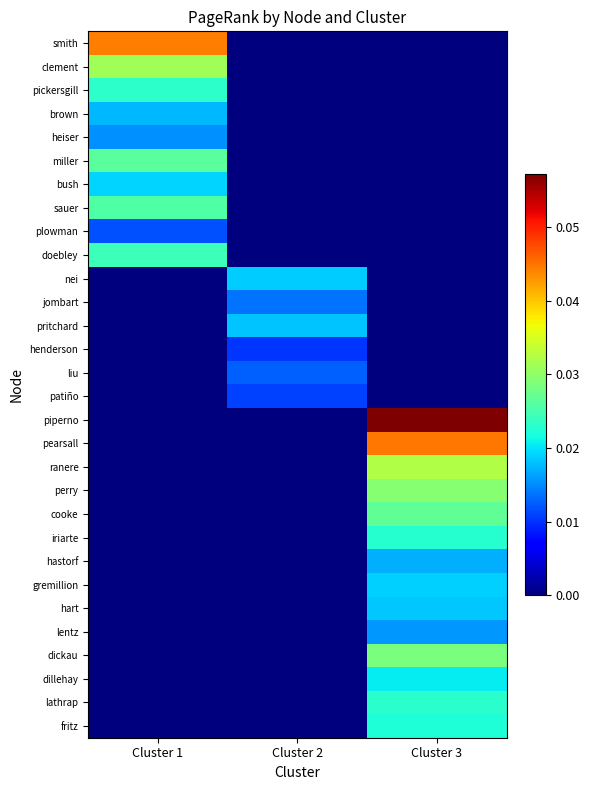

Which series changed the most between Cluster 1 and Cluster 2?

smith